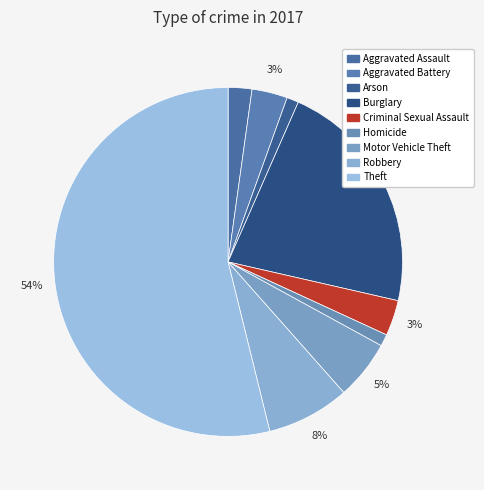

To the nearest percent, what percentage of the pie is Aggravated Assault?

2%